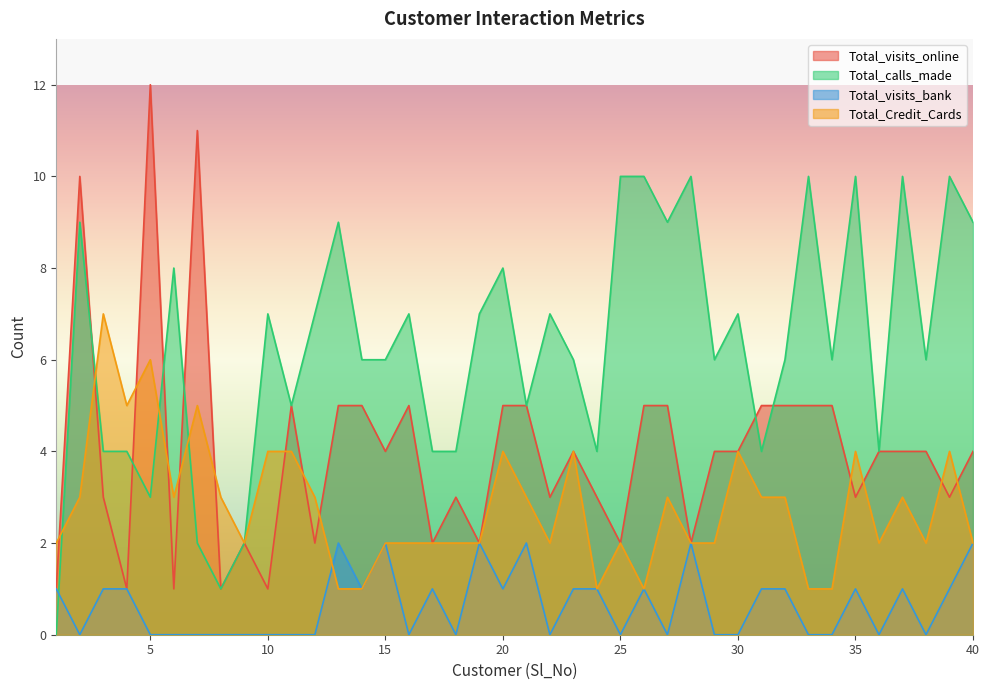

Which series has the largest range (max minus min)?

Total_visits_online